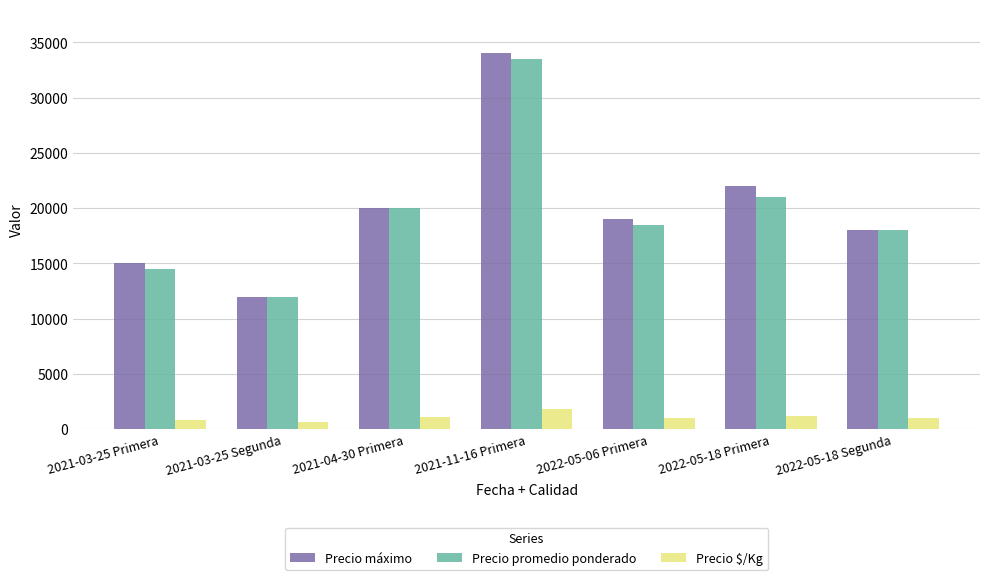

Rank the series by their maximum value, from highest to lowest.

Precio máximo, Precio promedio ponderado, Precio $/Kg